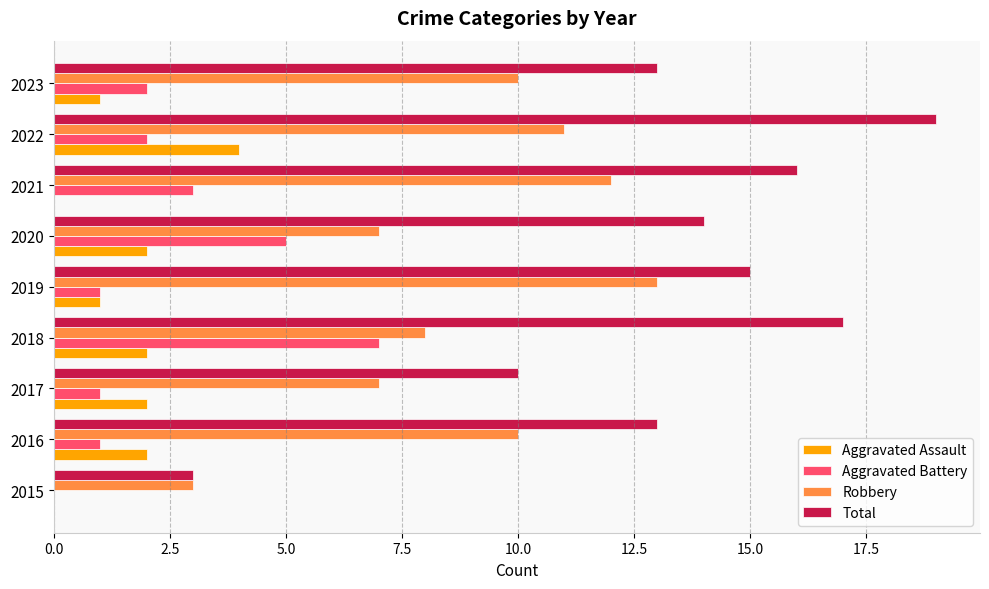

Count the Robbery values in the range 7 to 11.

6